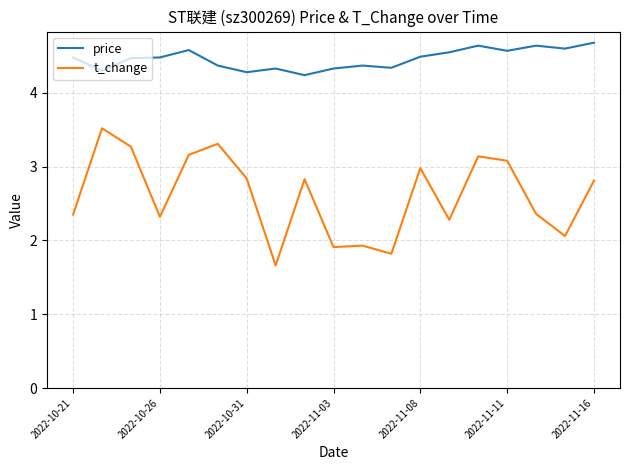

Rank the series by their average value, from highest to lowest.

price, t_change